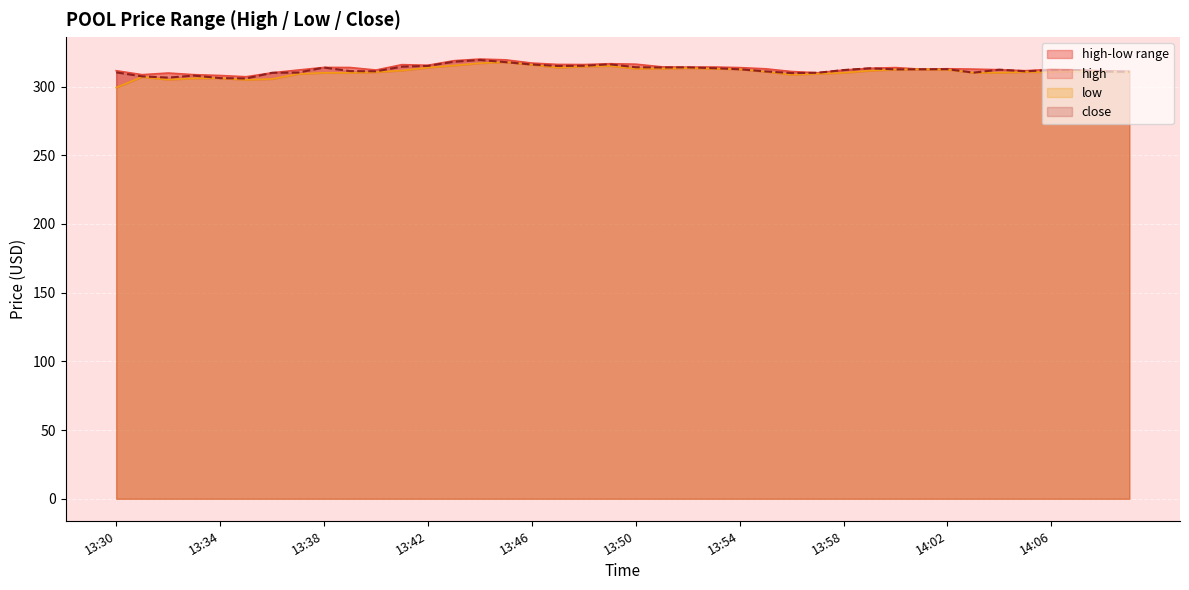

At how many categories does at least one series exceed 299?

40